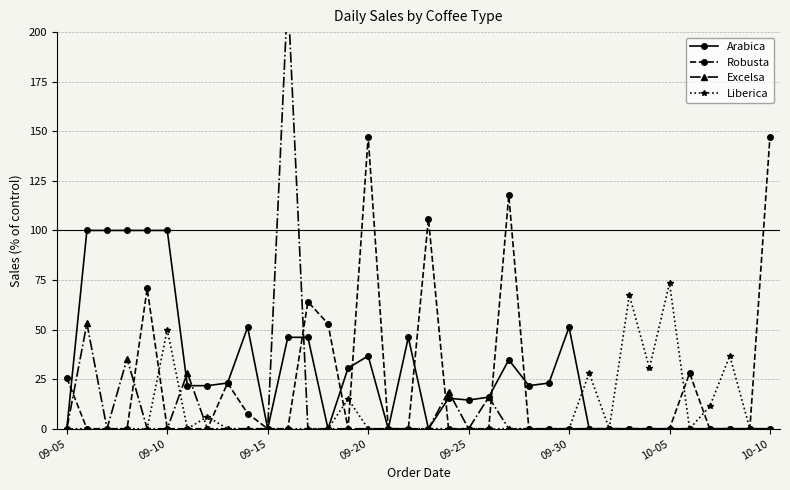

Where is the first local maximum for Arabica?

9